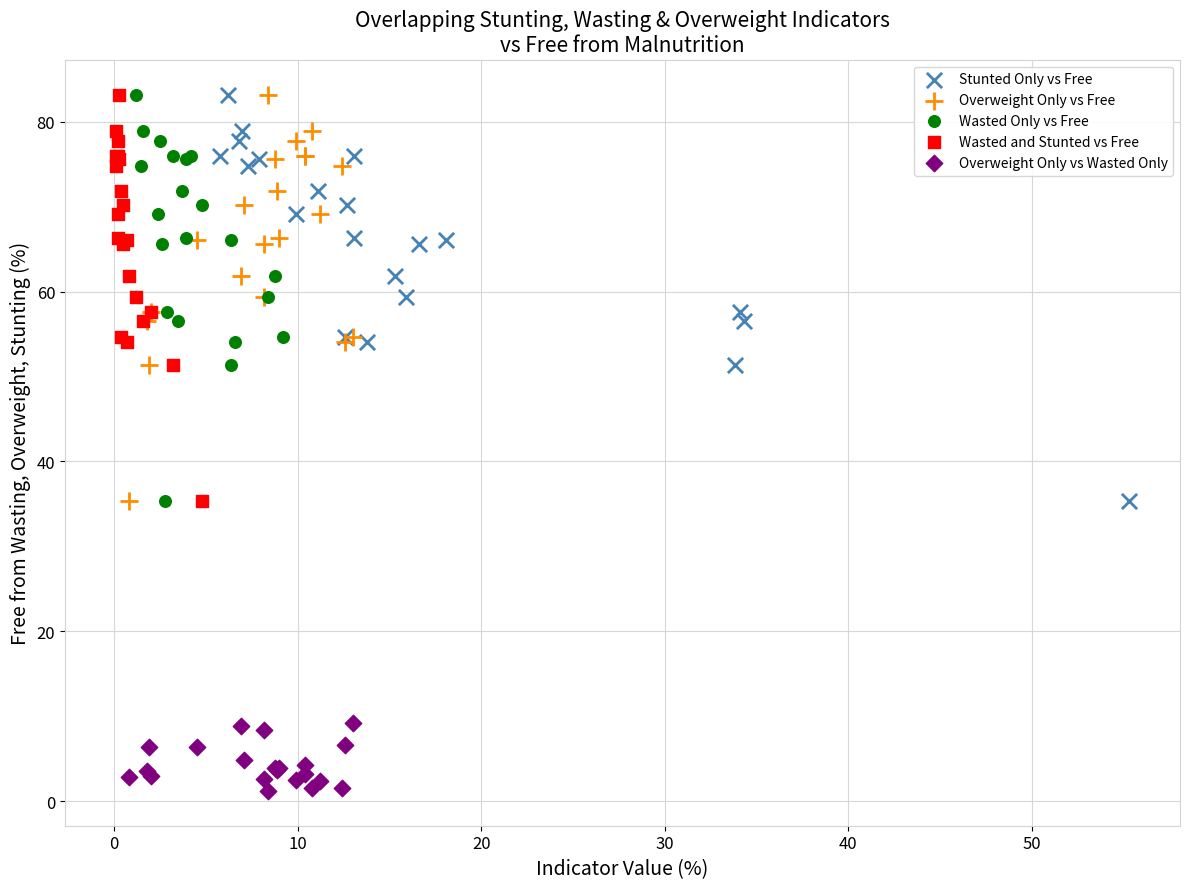

Which series reaches the minimum Y coordinate?

Overweight Only vs Wasted Only